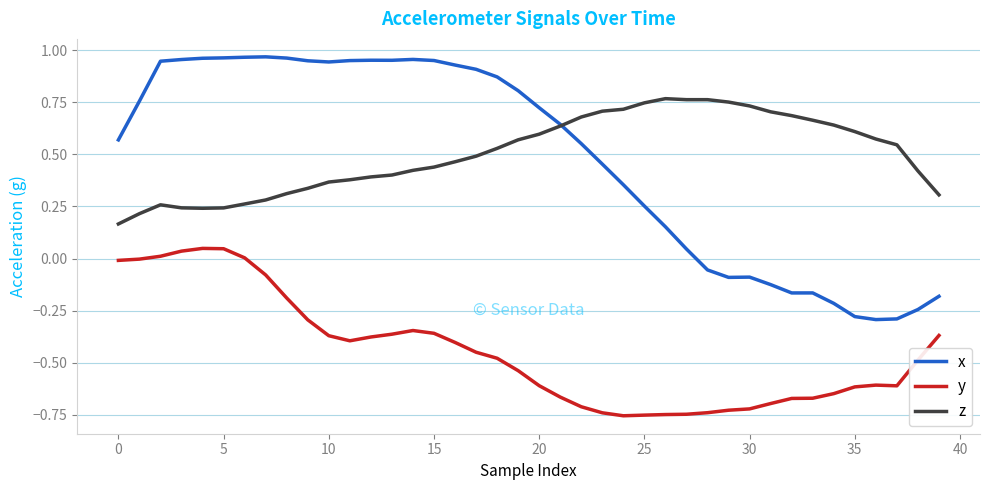

Rank the series by their maximum value, from highest to lowest.

x, z, y